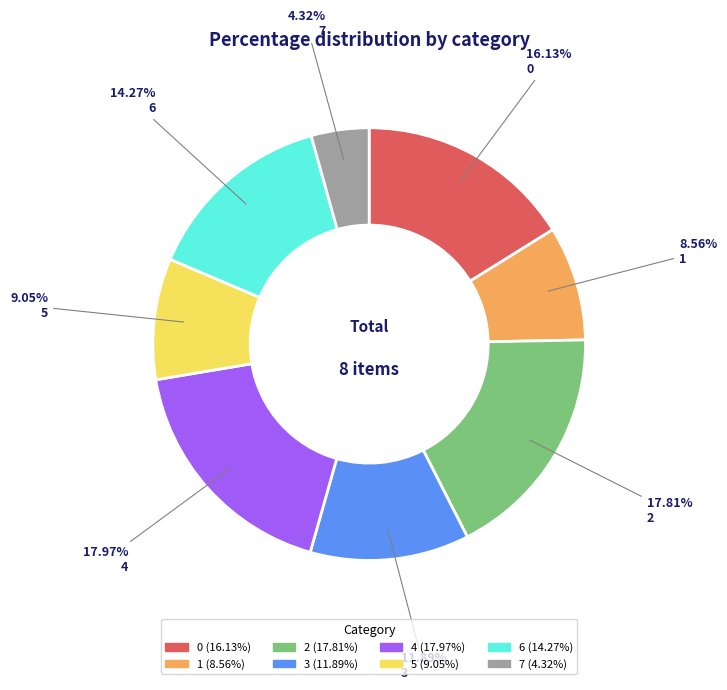

Count the number of slices in the pie.

8